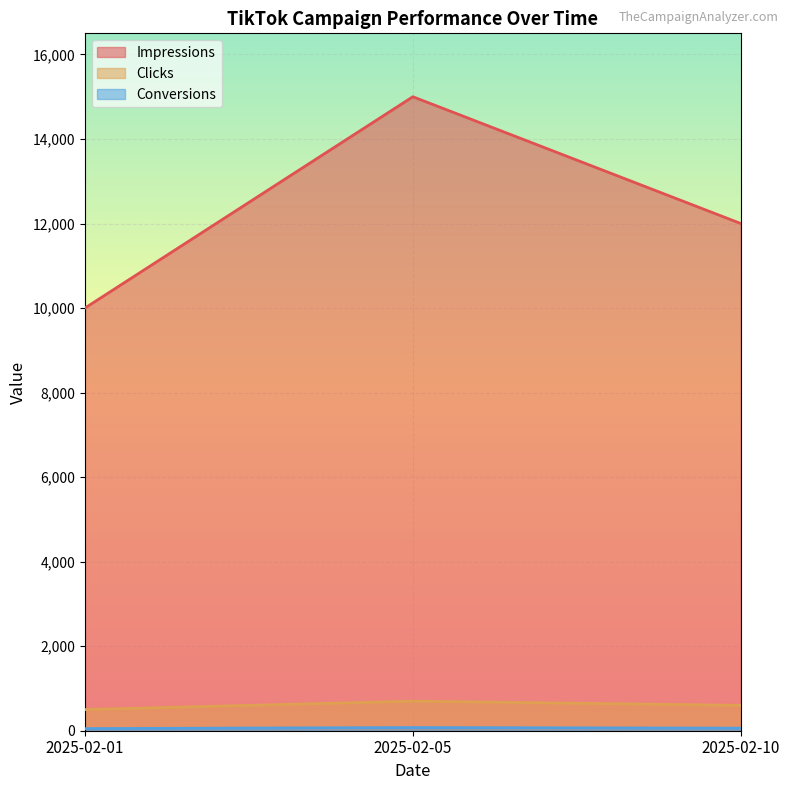

Where is Clicks nearest to the value 600?

2025-02-10